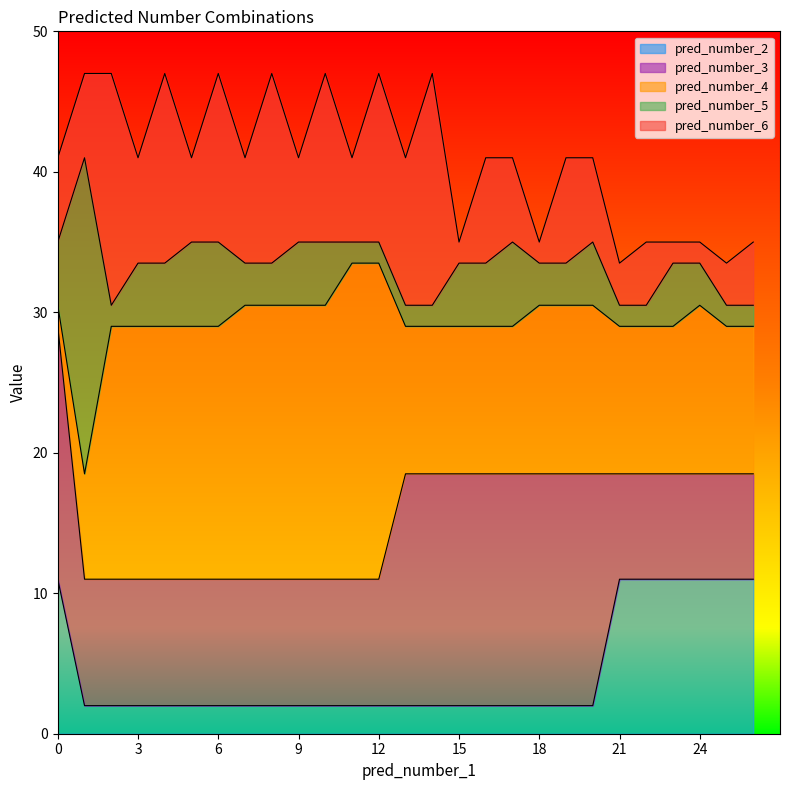

Which series has the largest range (max minus min)?

pred_number_3